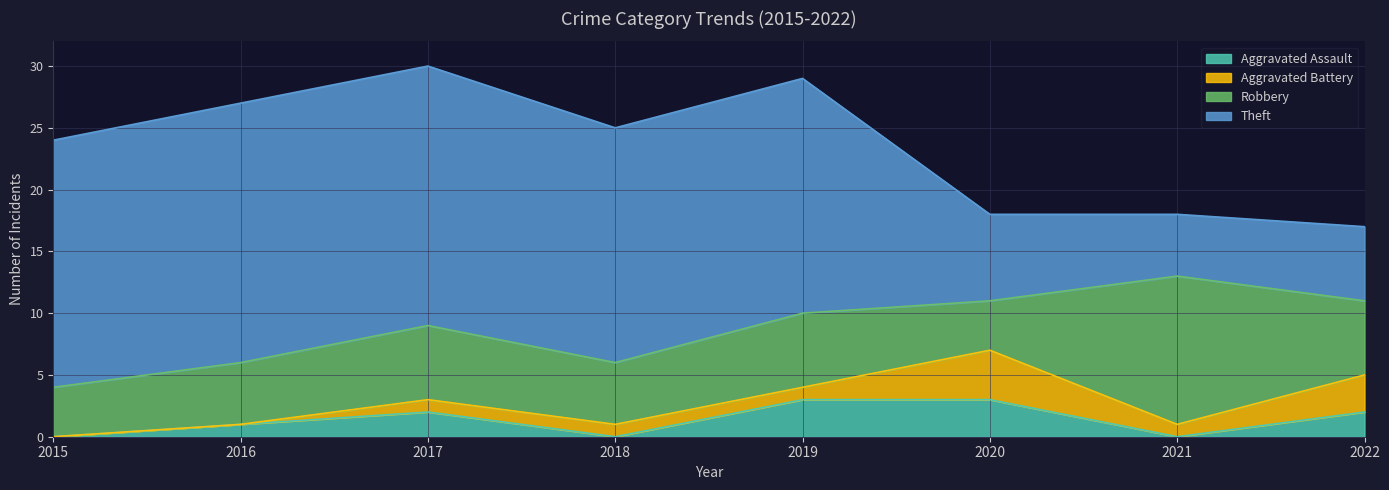

True or false: Theft has more than 0 interior local peaks.

False